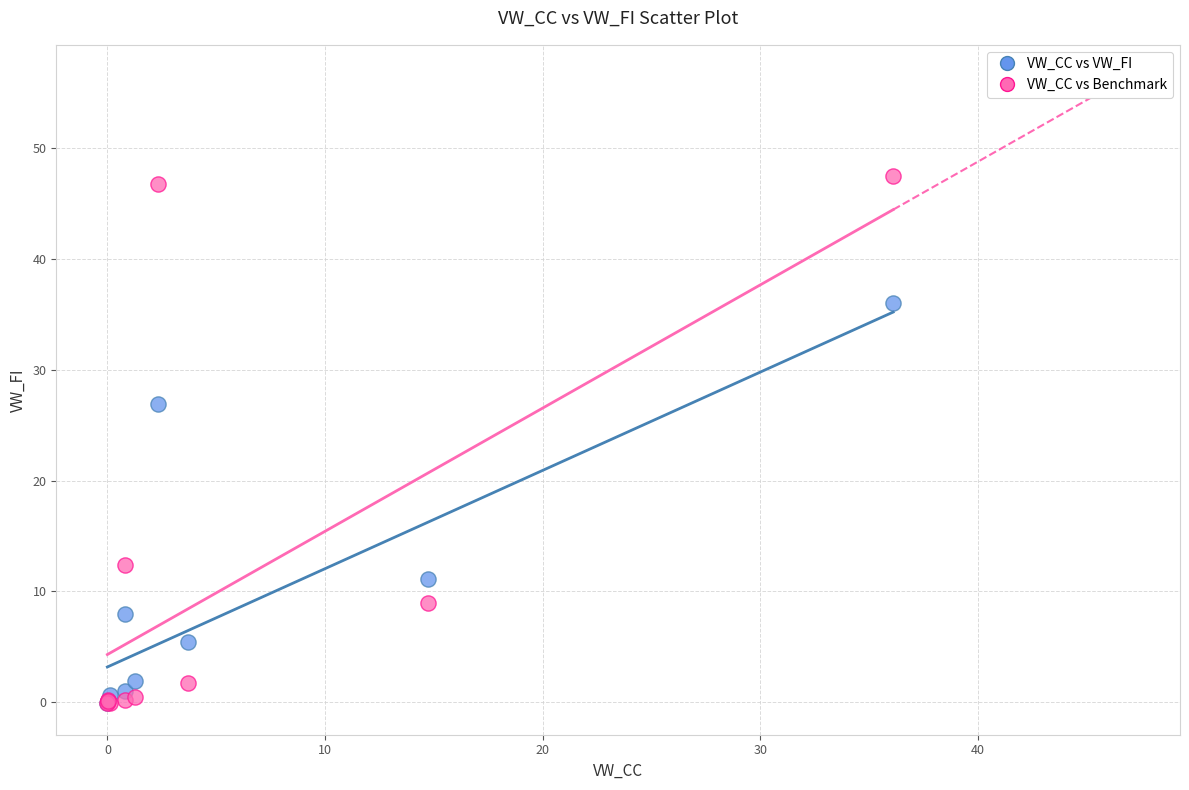

In the VW_CC vs VW_FI series, what Y value is closest to 17?

11.1